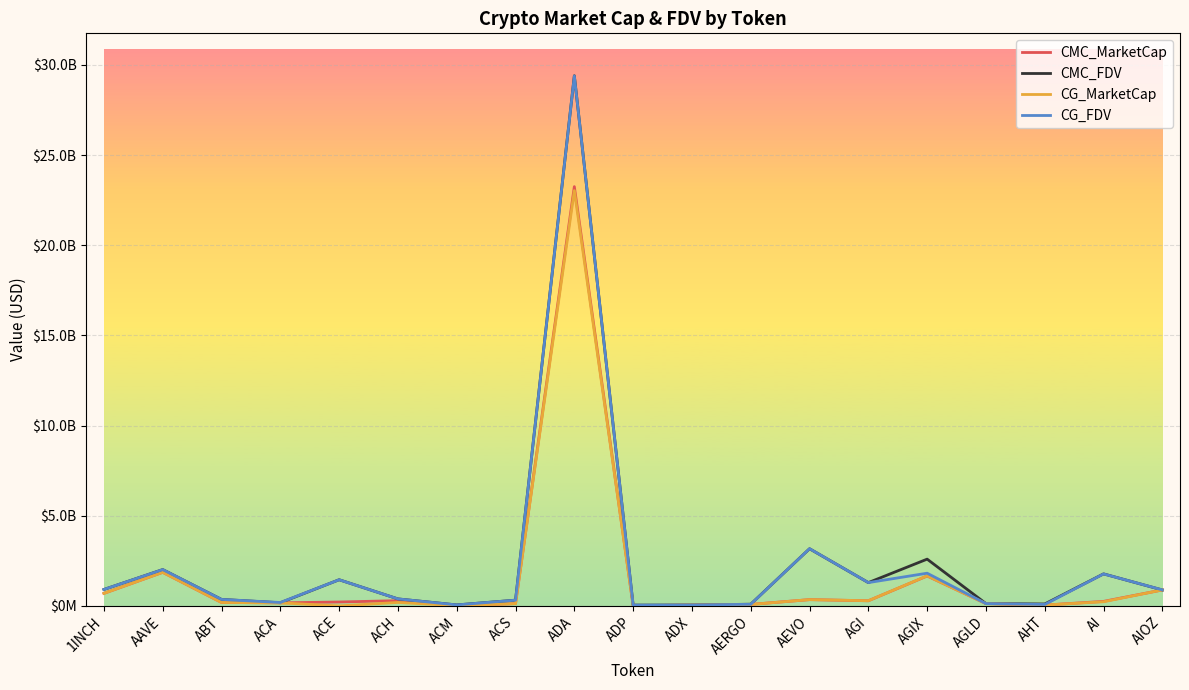

In CG_MarketCap, how many points are lower than both neighbors (excluding endpoints)?

5